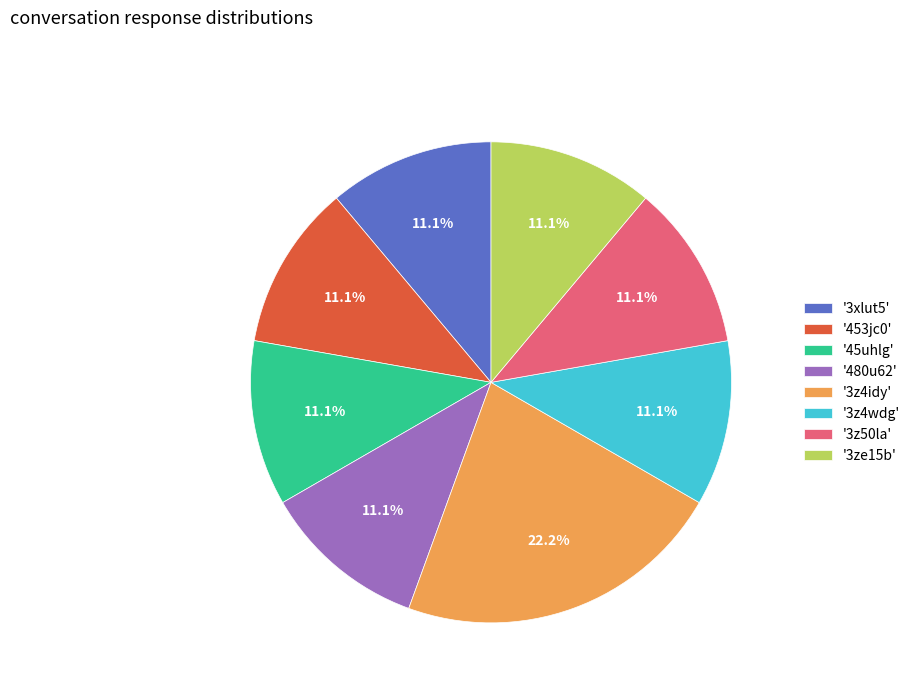

How many slices are in this pie chart?

8